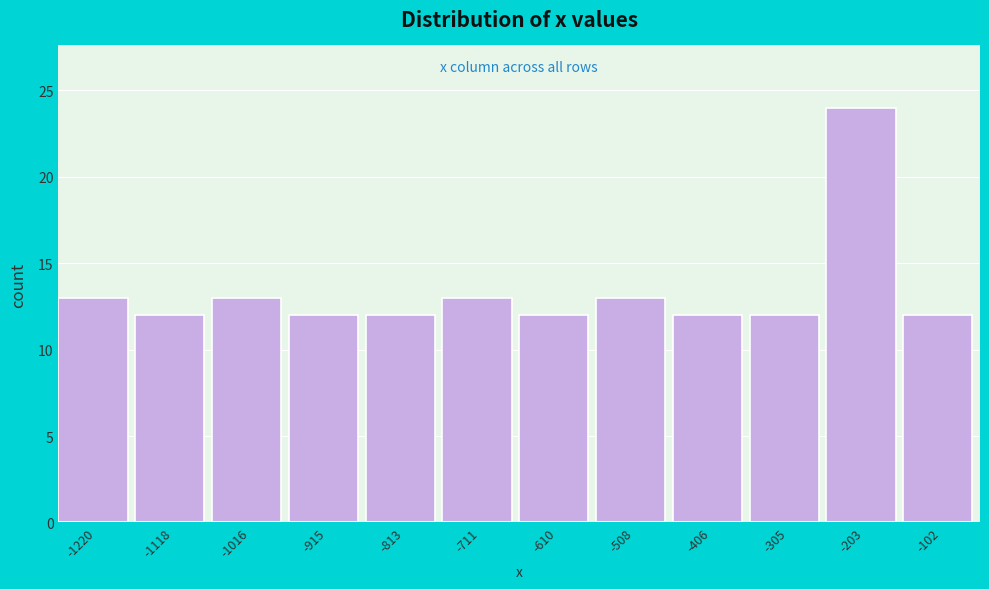

Reading right to left, extract all data points from this chart.

-102=12	-203=24	-305=12	-406=12	-508=13	-610=12	-711=13	-813=12	-915=12	-1016=13	-1118=12	-1220=13